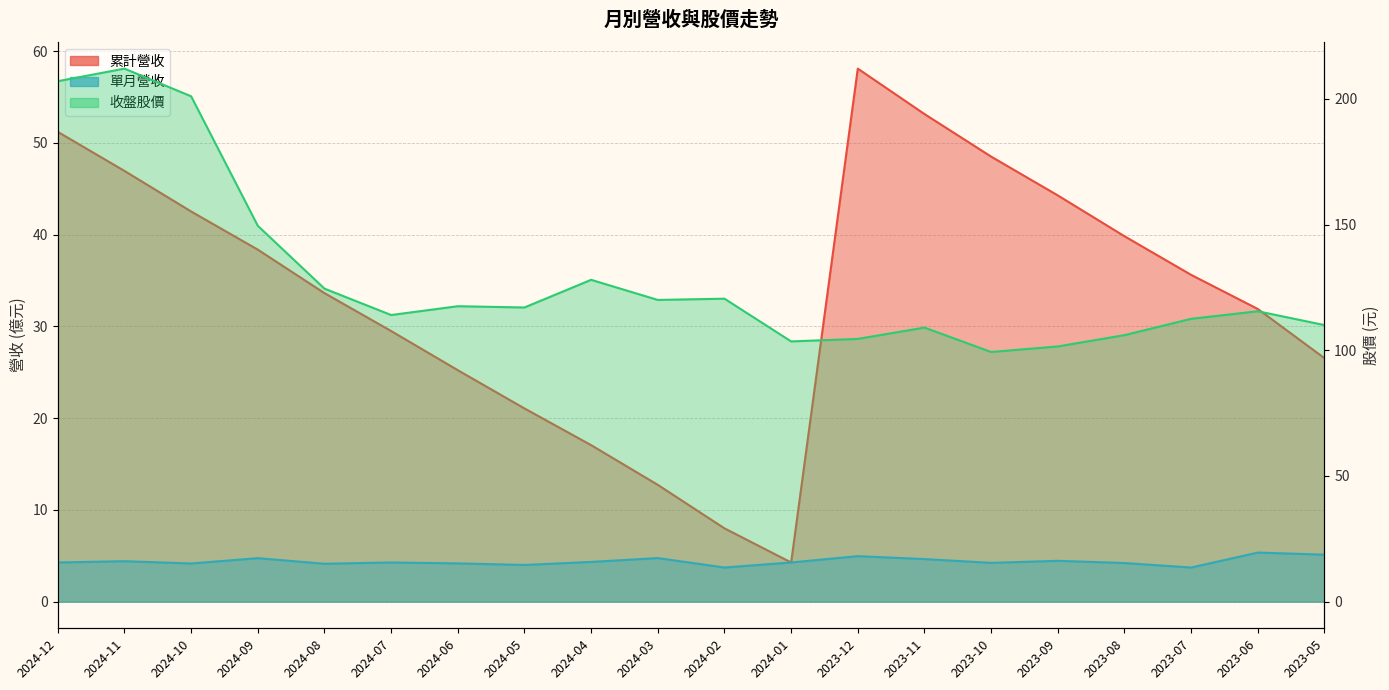

Which label corresponds to the smallest value in the chart?

2024-02